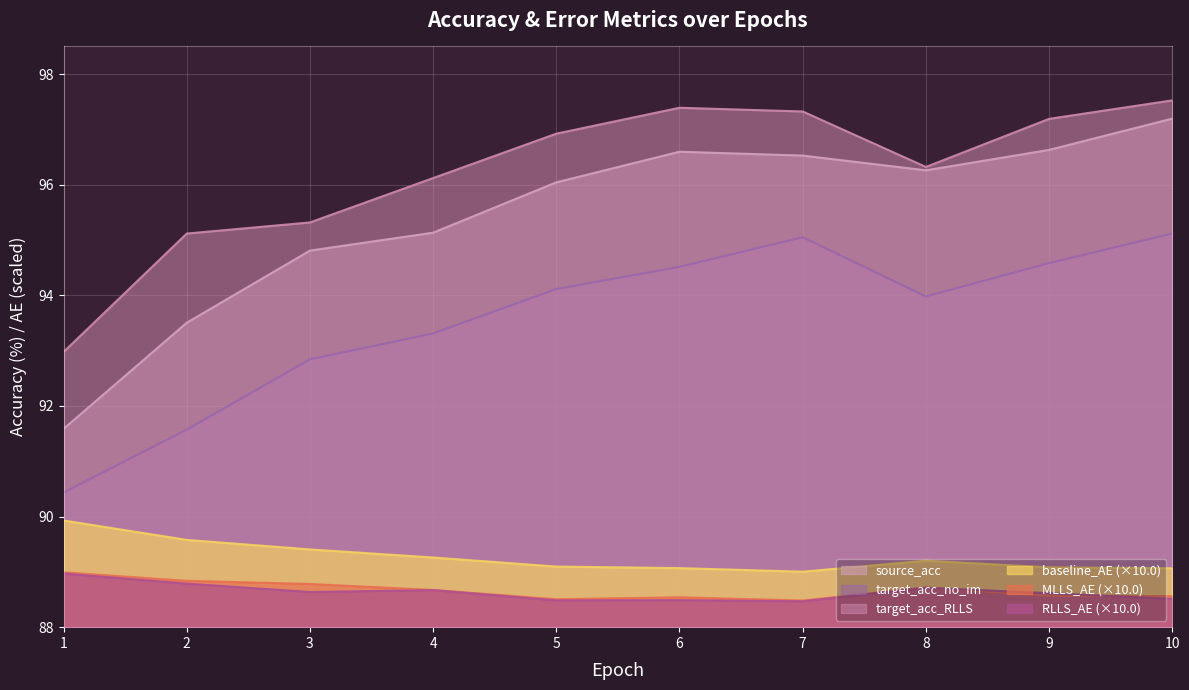

Which category has the lowest value across all series?

7